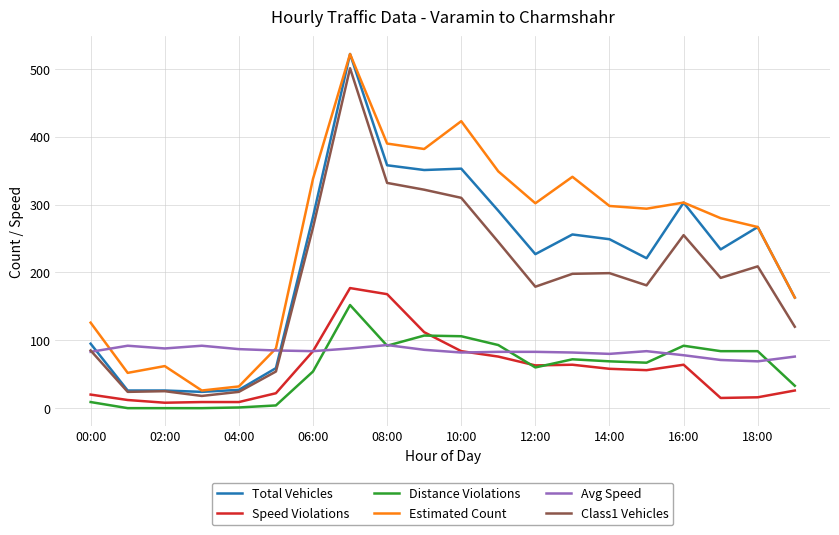

Which series has the largest range (max minus min)?

Total Vehicles